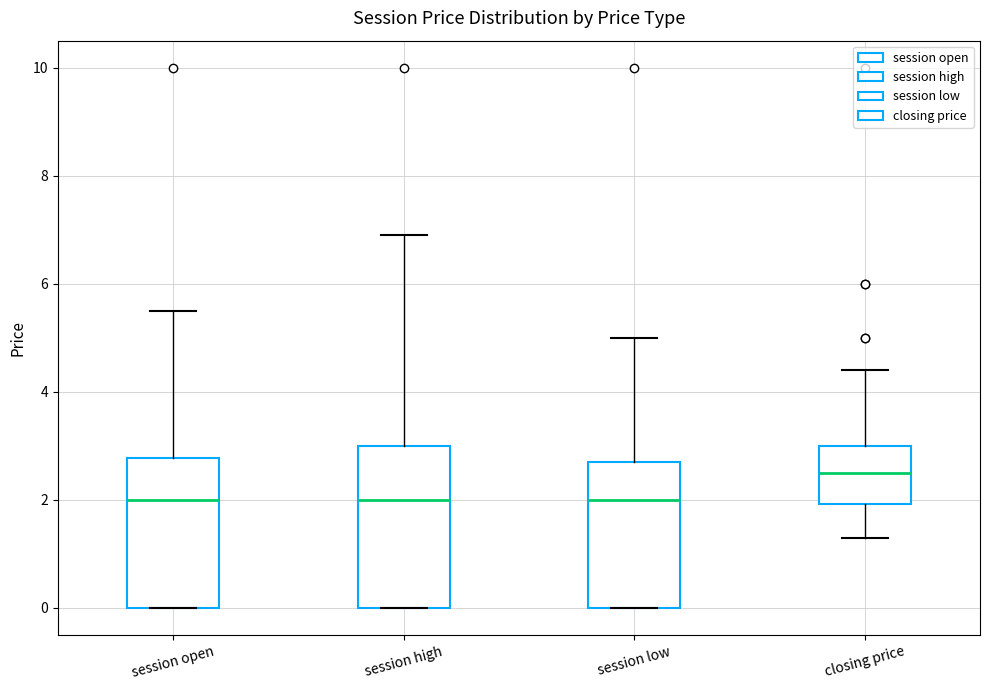

Where is the upper edge of the box for session high on the y-axis? The values are not printed on the chart, so give them approximately, as read against the axis.

3.0